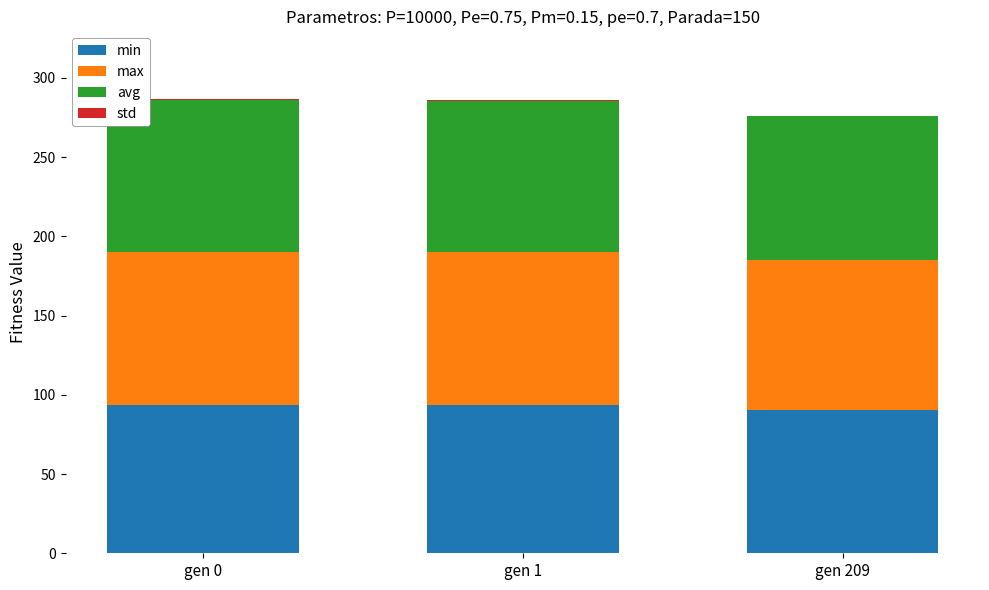

The min series shows 59.4 at gen 209. True or false?

False